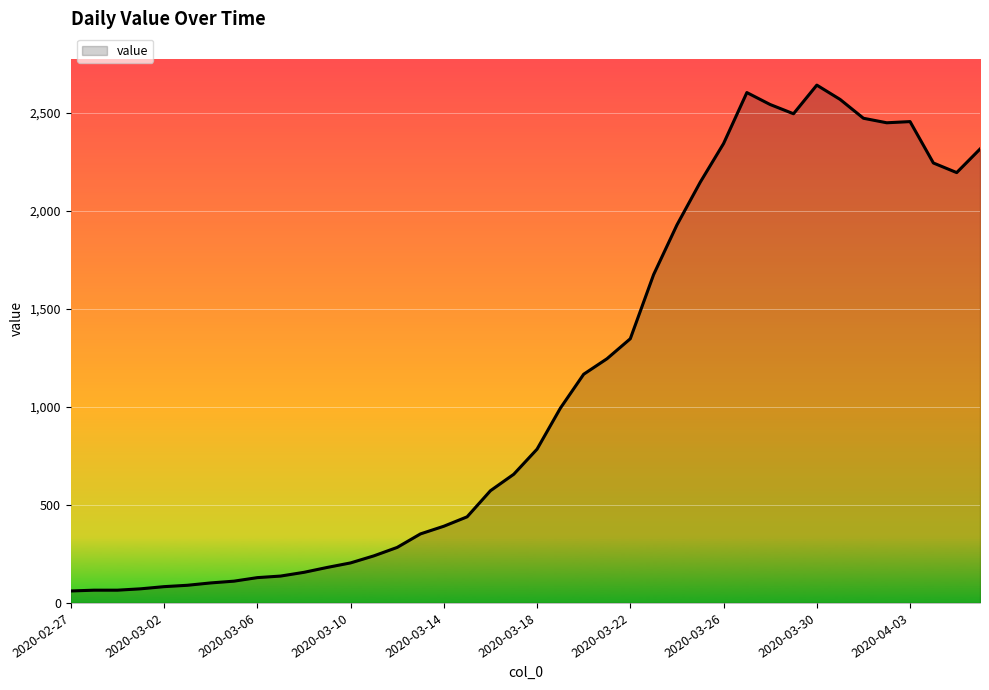

What is the difference between the maximum and minimum values?

2579